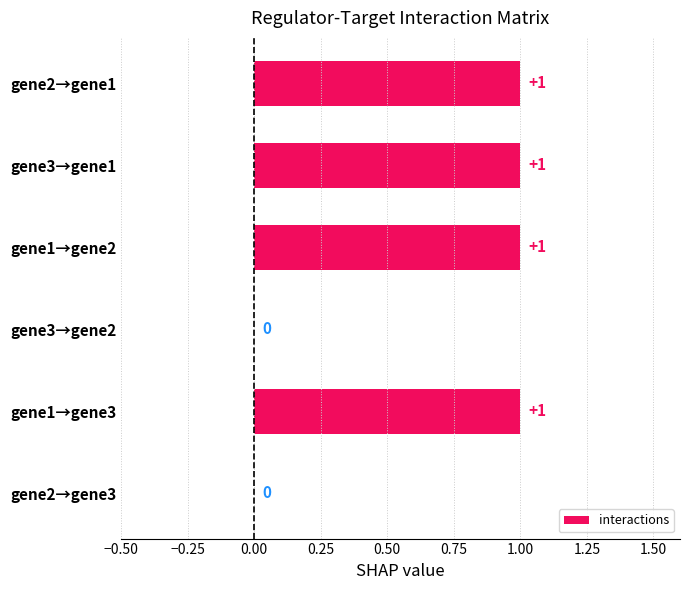

How many positive values are there?

4